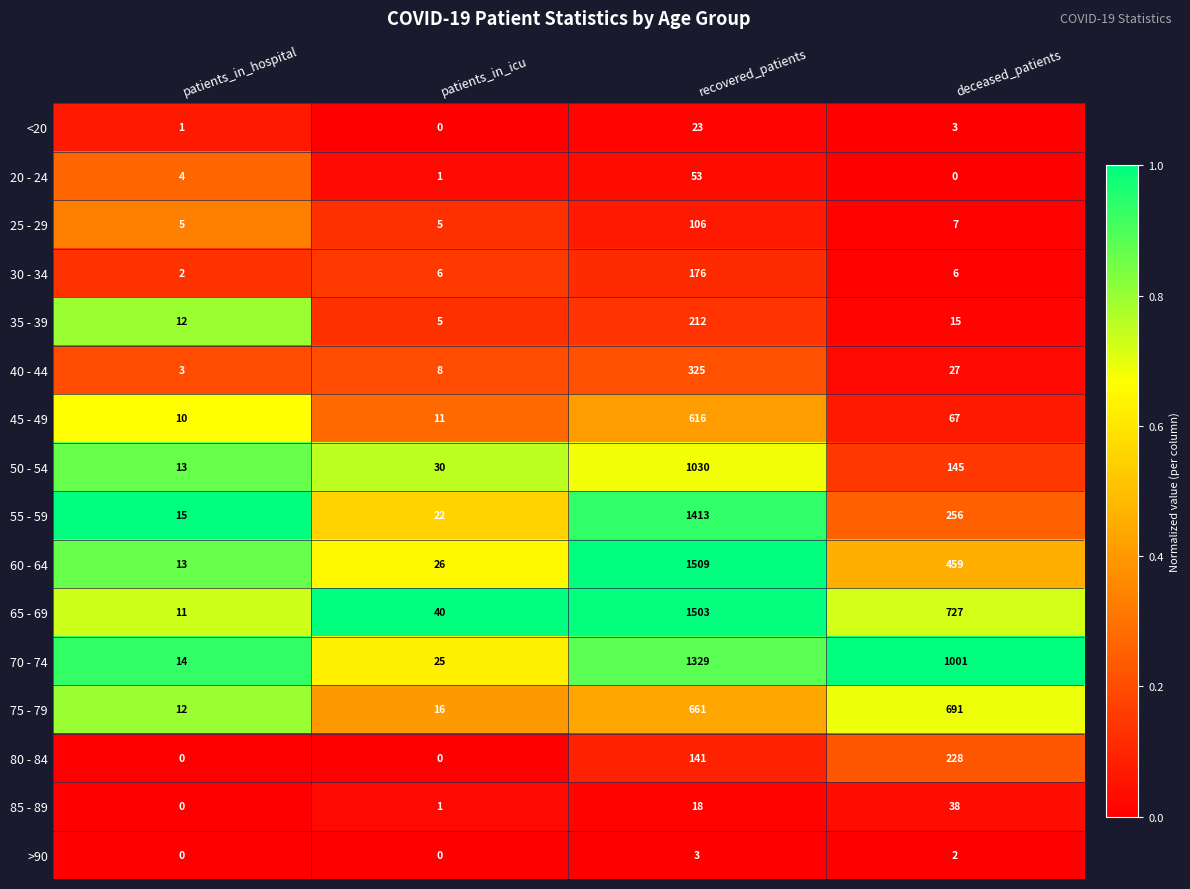

What is the maximum value for 25 - 29?

106